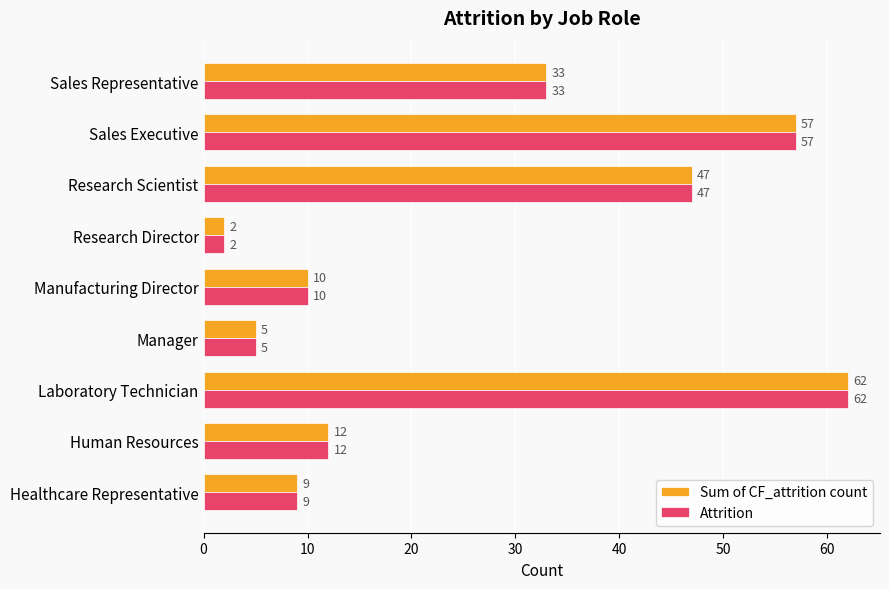

What are all the series names shown in the legend?

Sum of CF_attrition count, Attrition